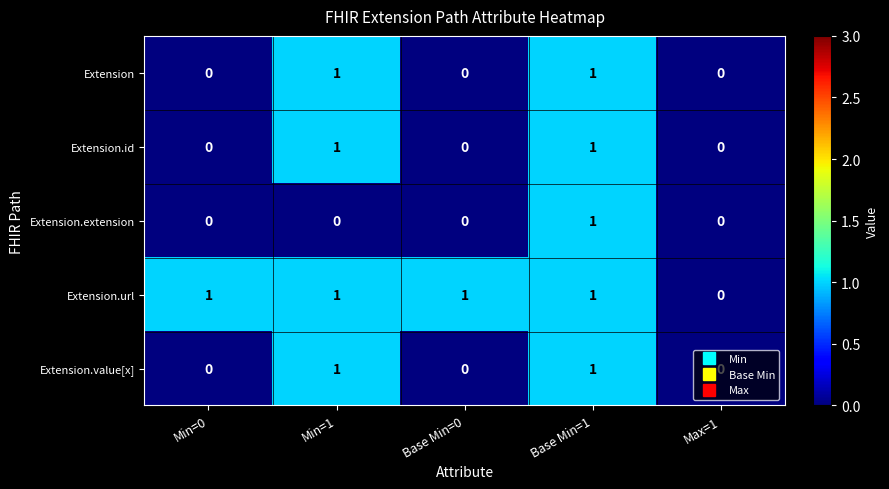

How many Extension.value[x] values are between 0 and 1?

5